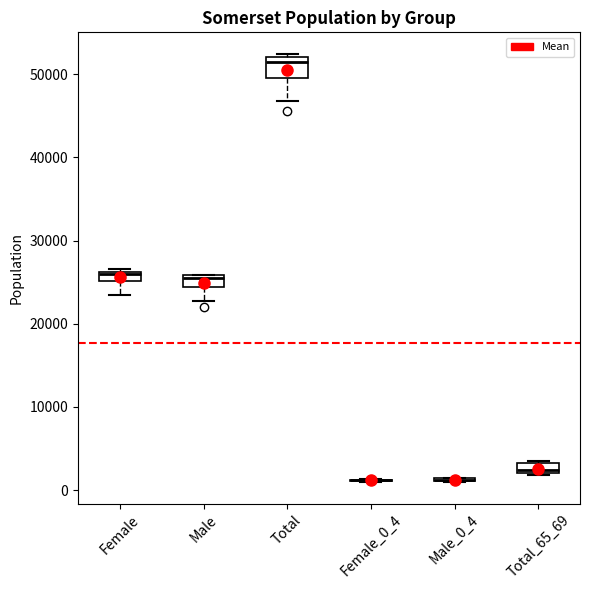

Where is the lower edge of the box for Female on the y-axis? The values are not printed on the chart, so give them approximately, as read against the axis.

25000